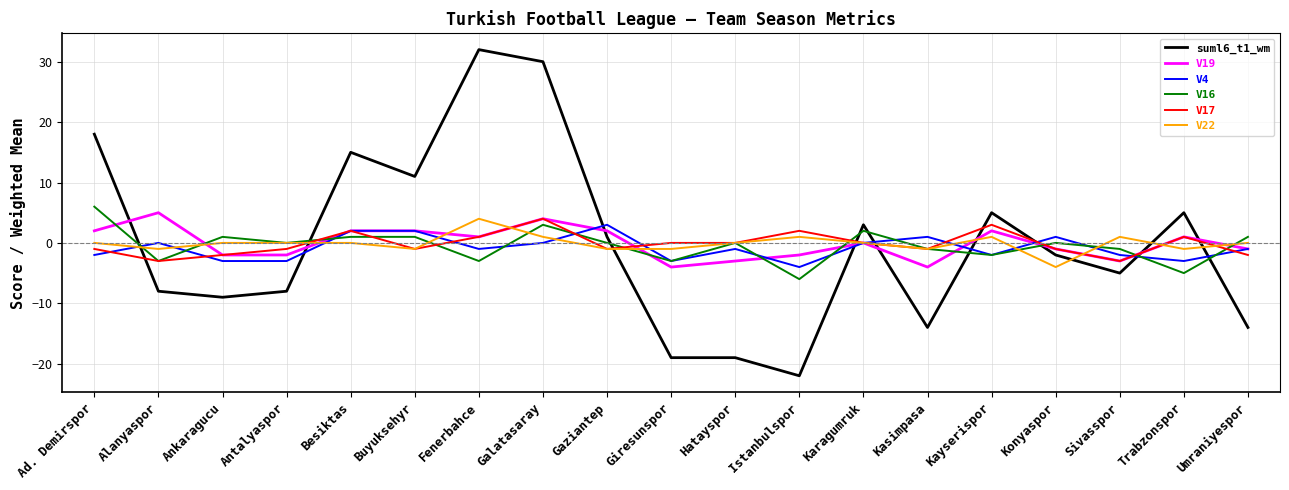

Is the value of V4 at Konyaspor greater than the value of V17 at Gaziantep?

Yes